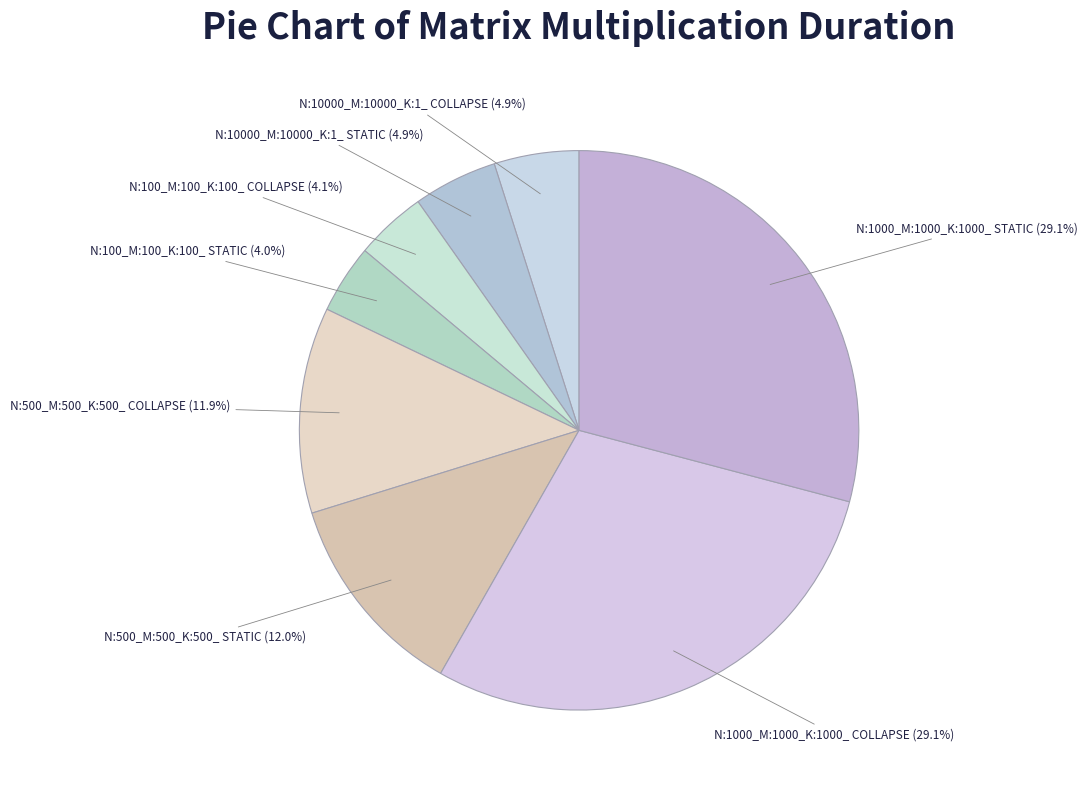

Does any single category account for the majority?

No